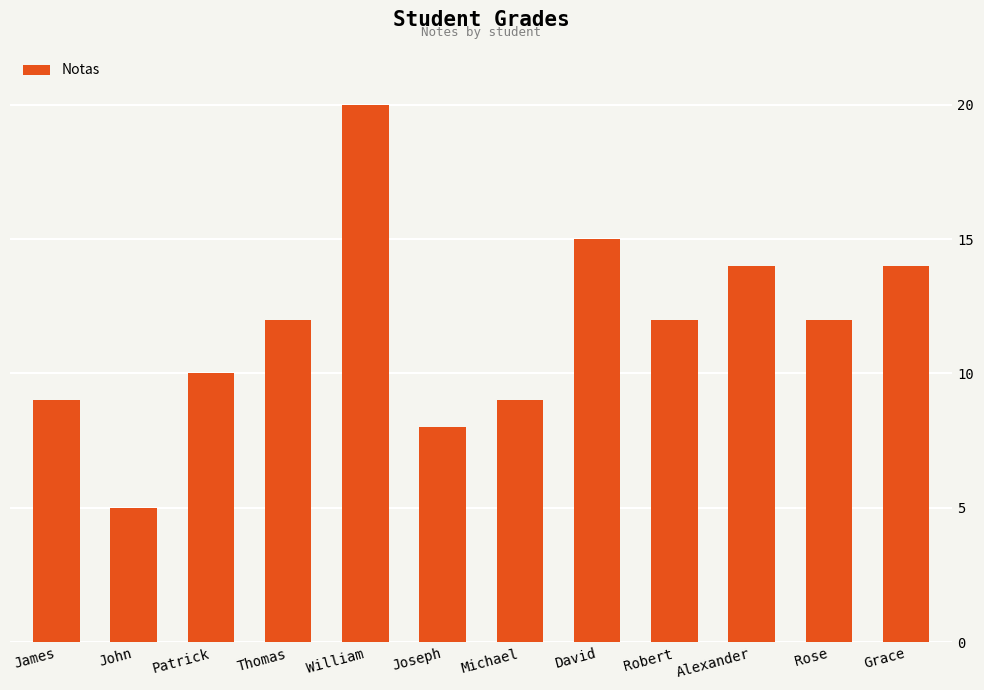

The value at Alexander is 10. True or false?

False